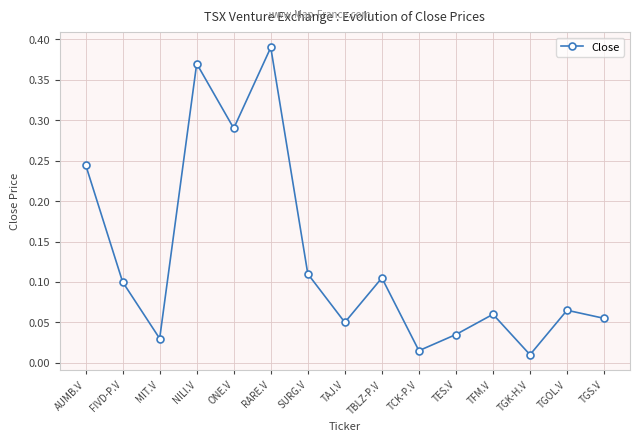

At which category does the data reach its first local valley?

MIT.V